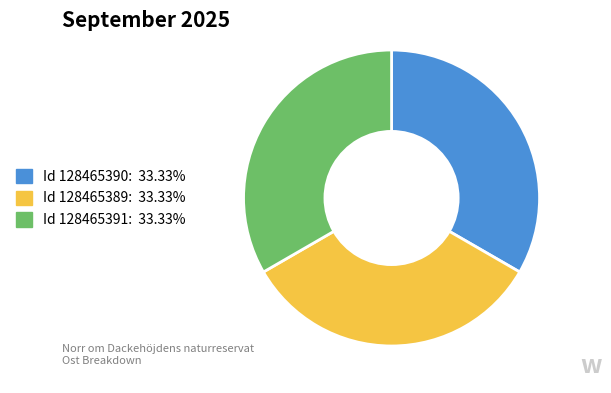

Is there any slice that represents more than half of the pie?

No